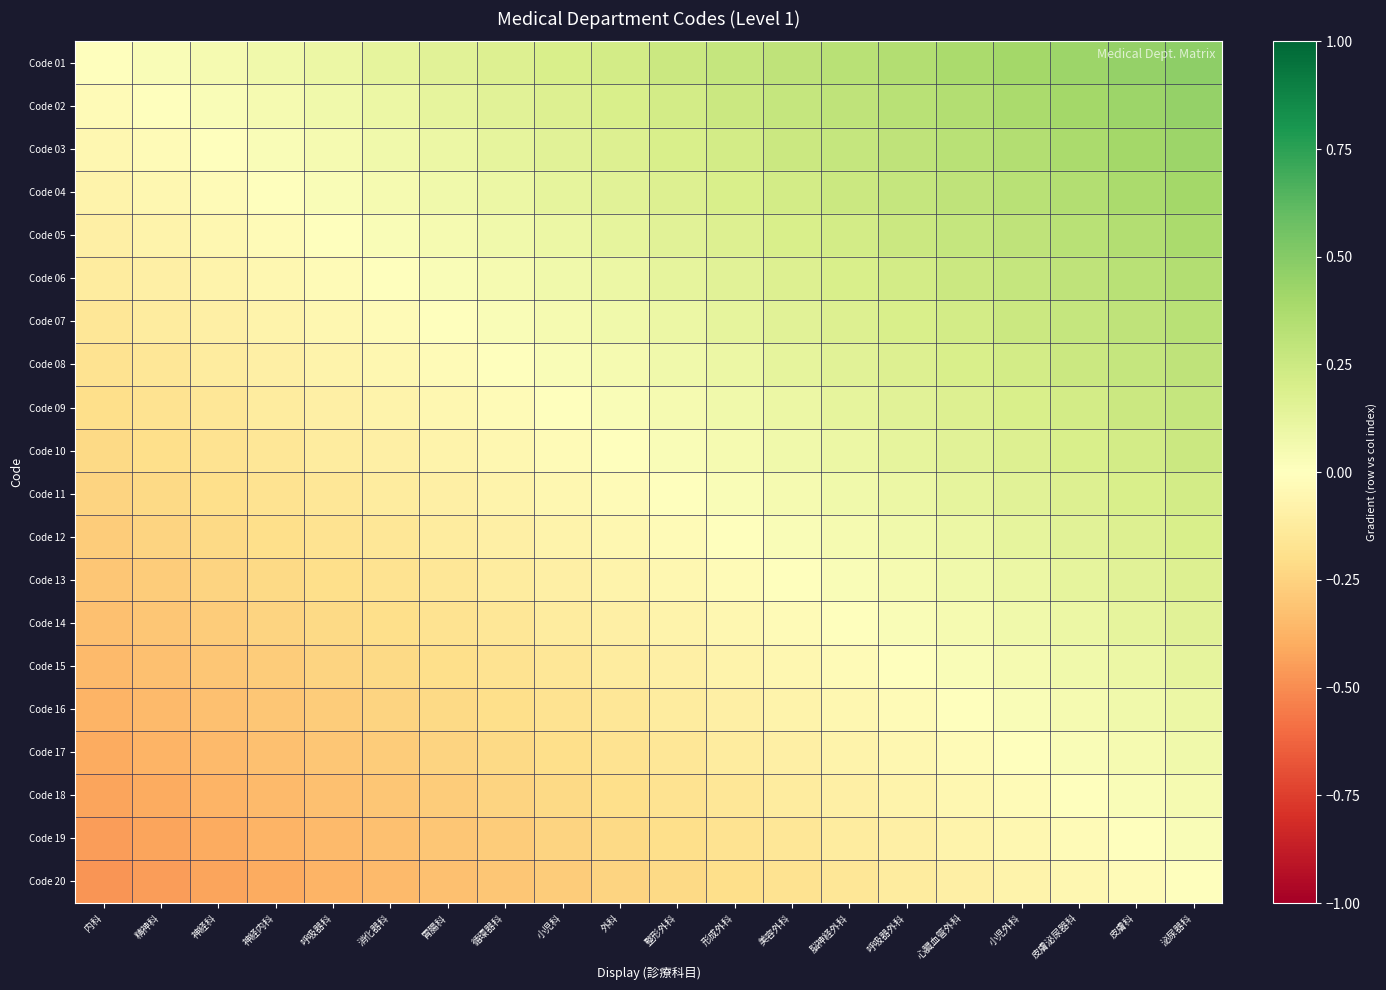

What is the difference between the highest and lowest values at 皮膚科?

0.5